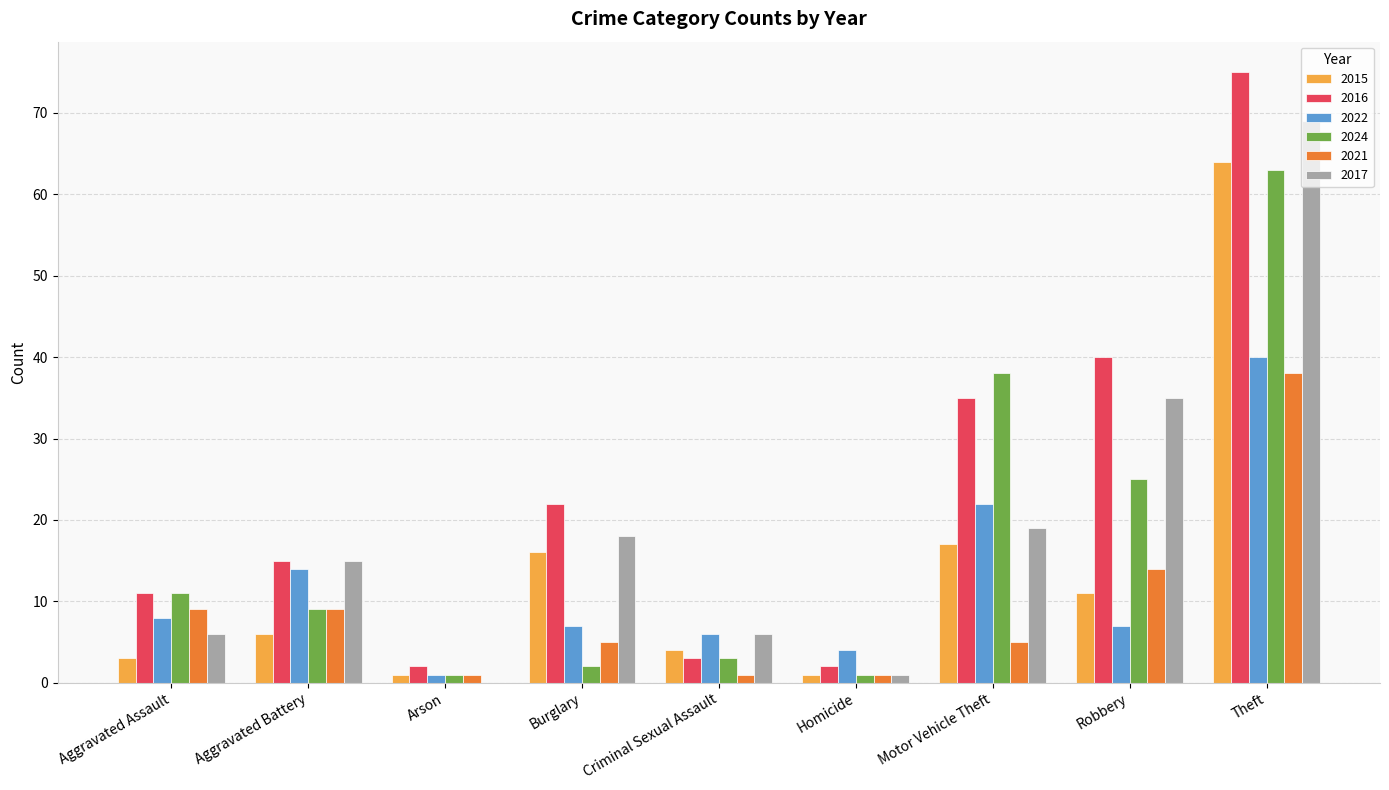

Reading right to left, extract all data points from this chart.

2015: 64	11	17	1	4	16	1	6	3
2016: 75	40	35	2	3	22	2	15	11
2022: 40	7	22	4	6	7	1	14	8
2024: 63	25	38	1	3	2	1	9	11
2021: 38	14	5	1	1	5	1	9	9
2017: 69	35	19	1	6	18	0	15	6